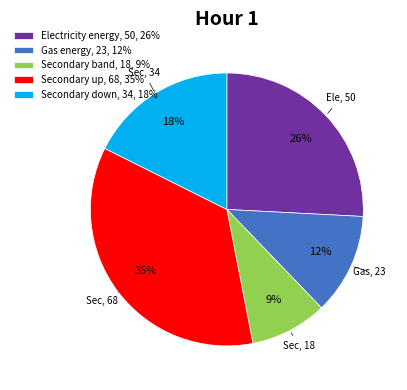

To the nearest percent, what portion does Electricity energy represent?

26%